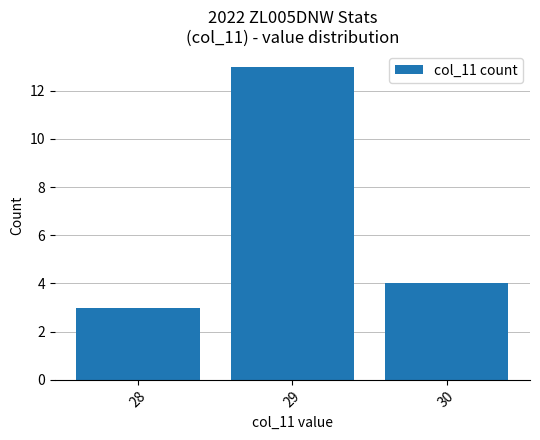

What is the average value?

7